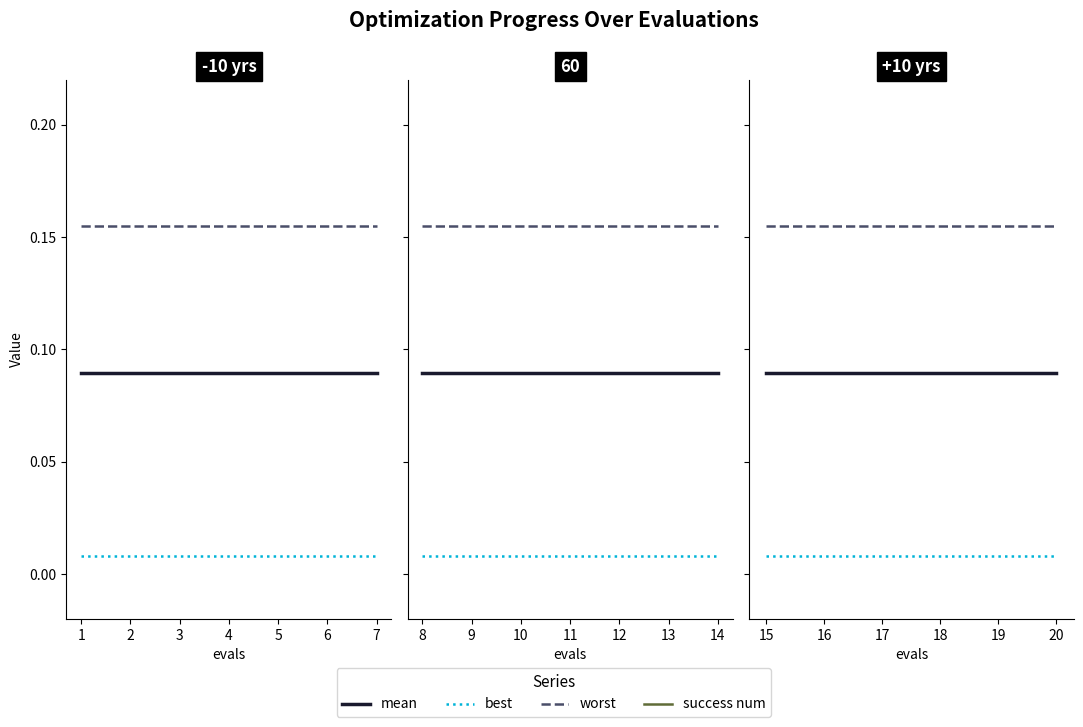

What is the average value of the mean series?

0.1